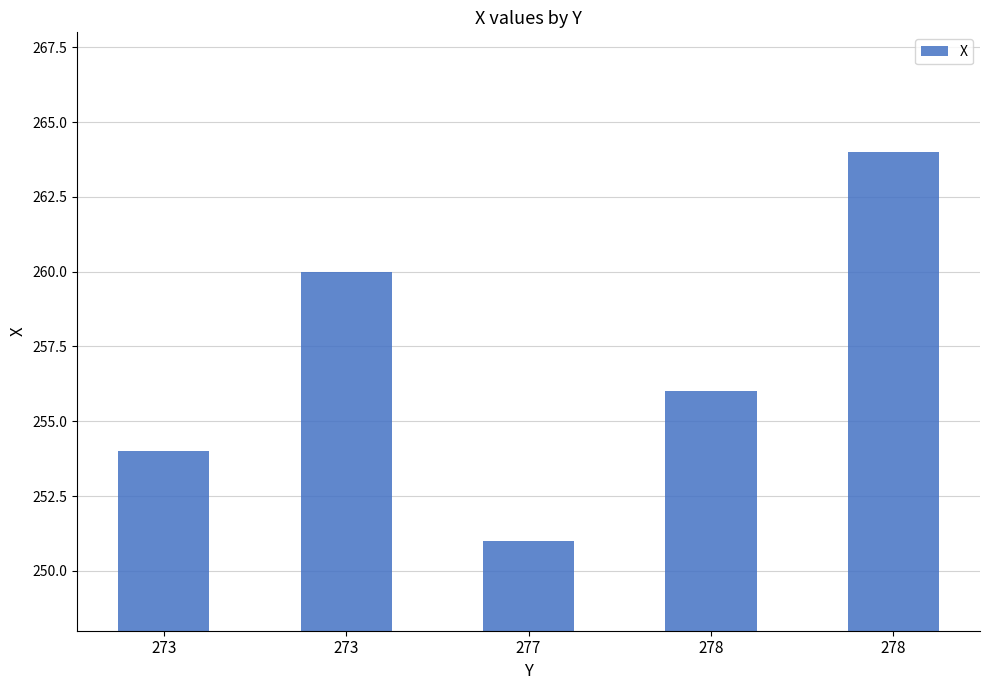

At which label does the data first exceed 256?

273